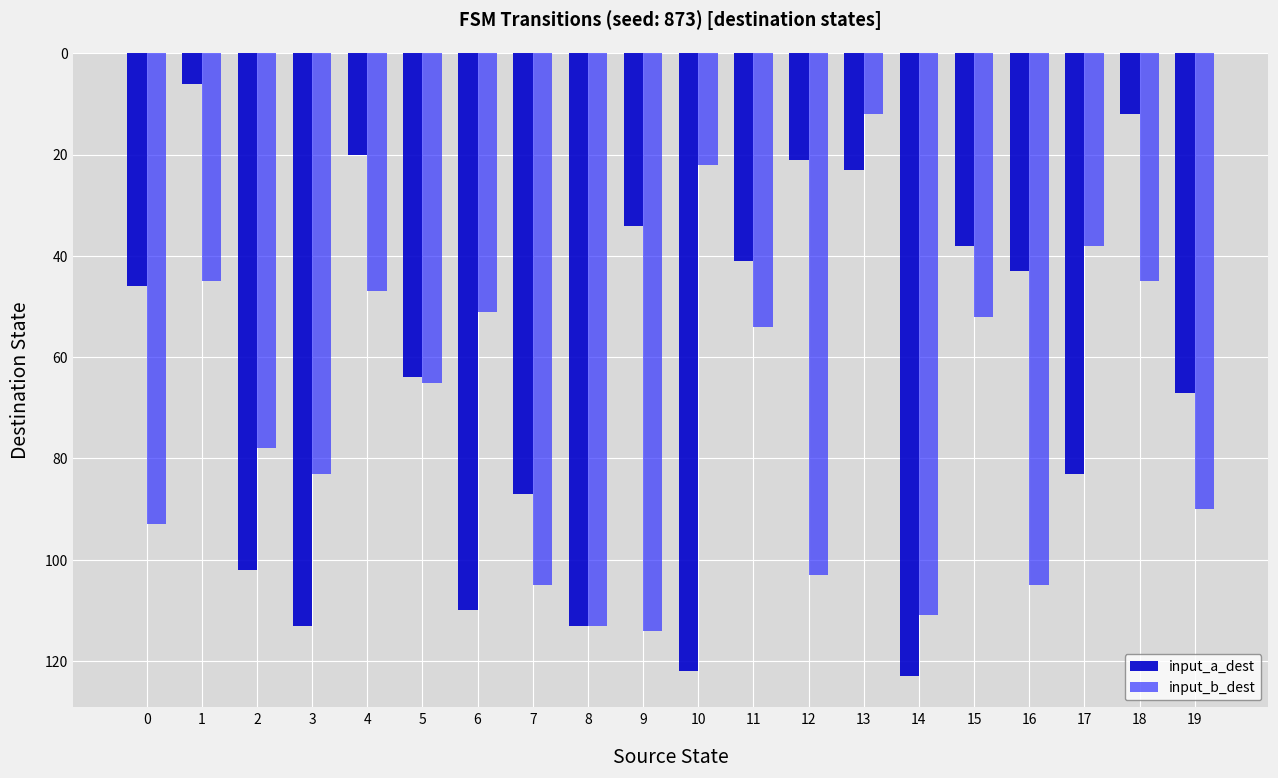

What is the difference between the highest and lowest values at 4?

27